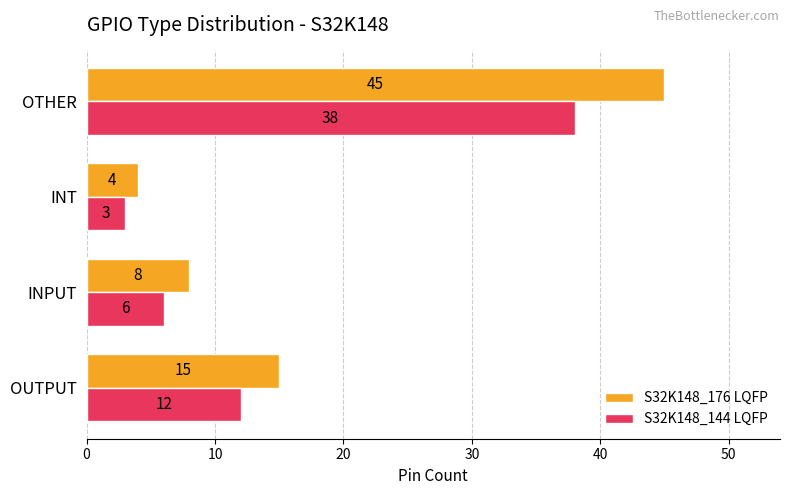

Rank the series at OTHER from lowest to highest value.

S32K148_144 LQFP, S32K148_176 LQFP